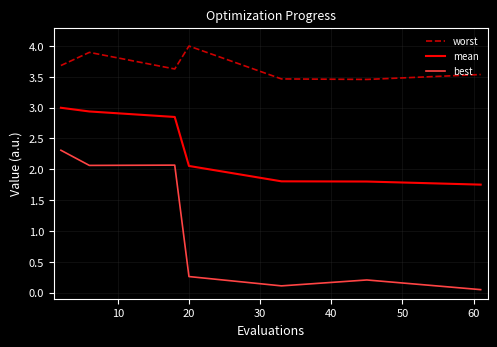

True or false: worst and best intersect in this chart.

False